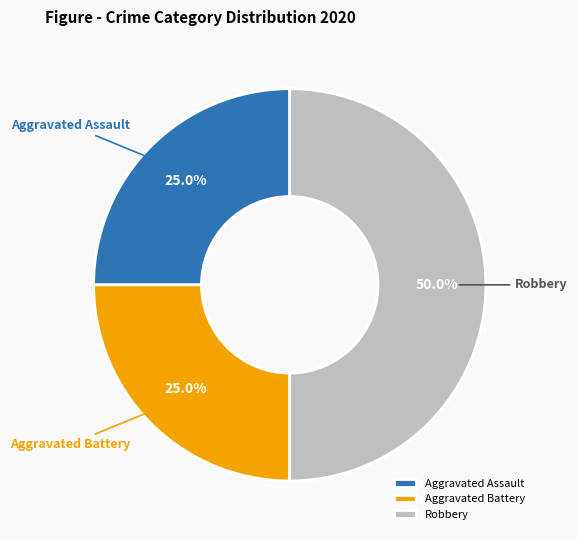

Does Aggravated Assault represent more than half of the total?

No